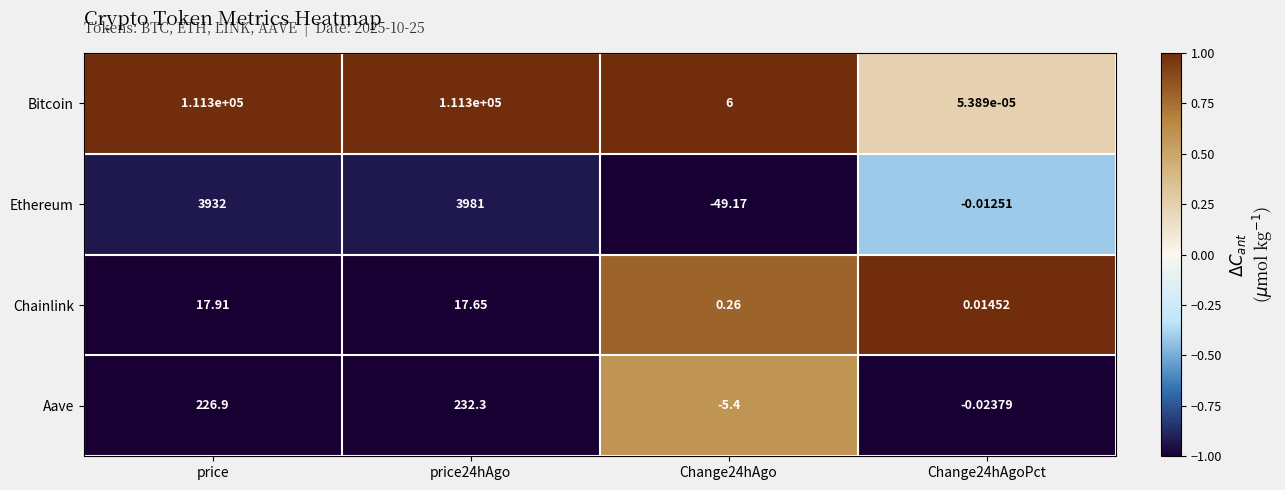

At price24hAgo, list the series in order from largest to smallest.

Bitcoin, Ethereum, Aave, Chainlink